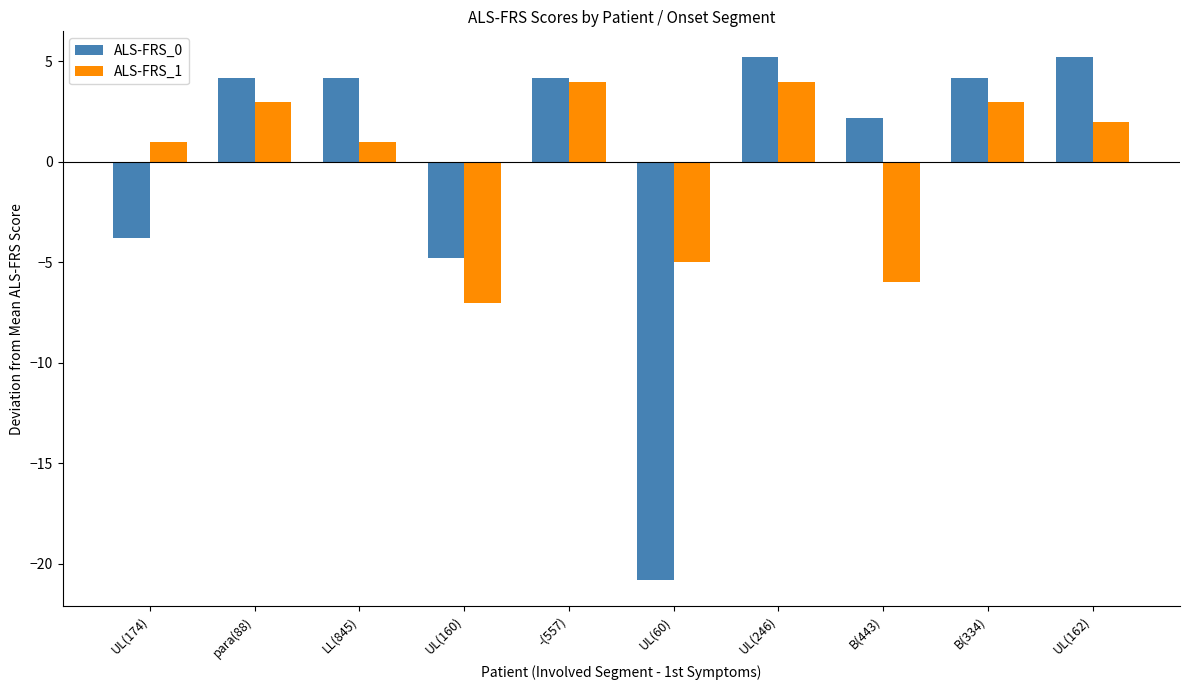

Which category has the lowest value across all series?

UL(60)